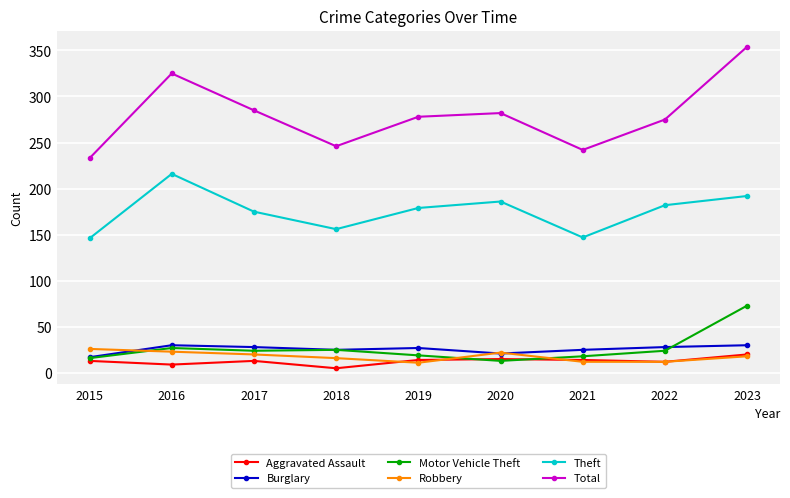

True or false: Motor Vehicle Theft and Total intersect in this chart.

False